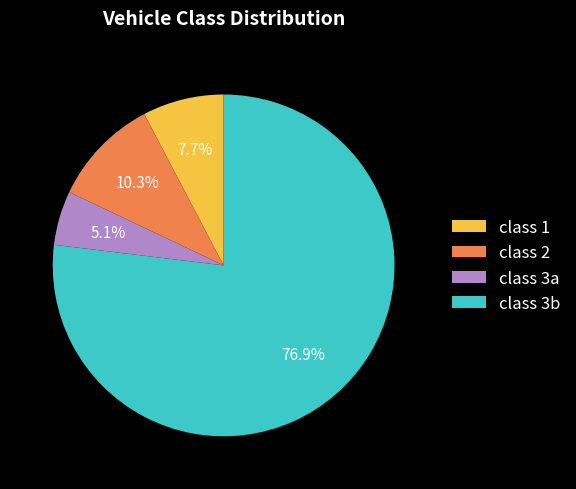

To the nearest percent, what percentage of the pie is class 3b?

77%